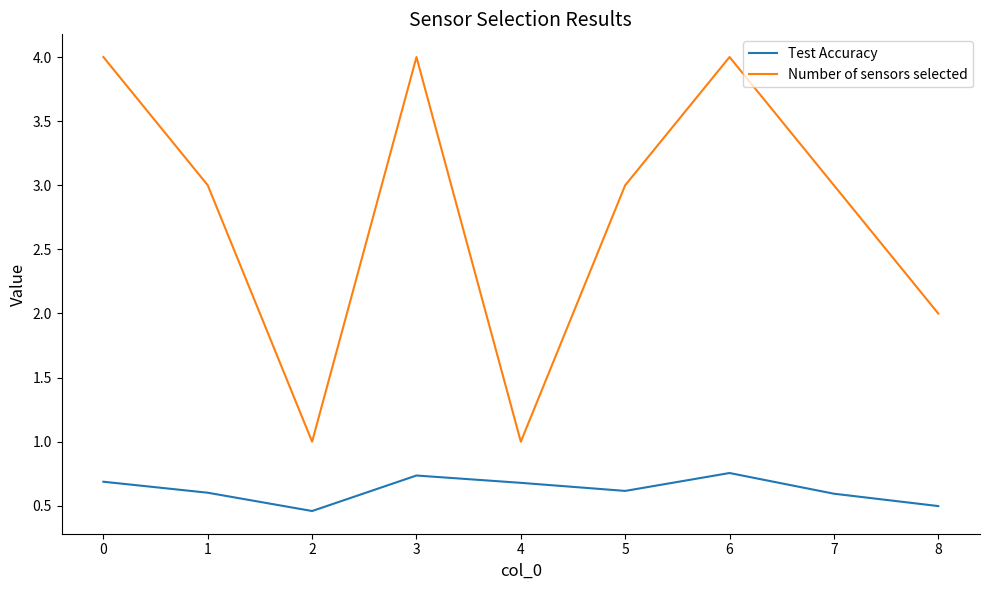

What is the maximum value shown in the chart?

4.0